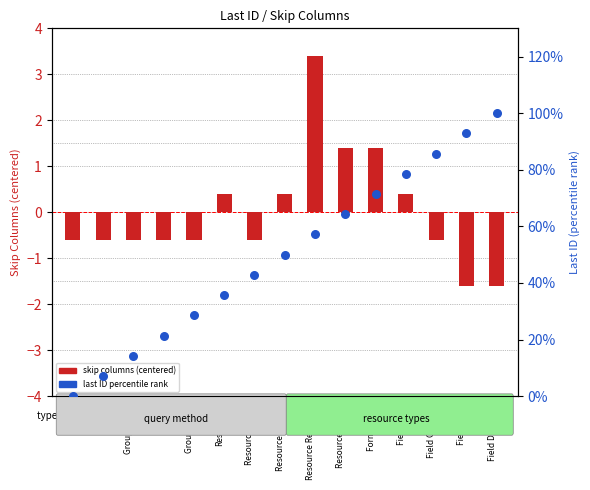

At which category is the sum across all series the highest?

Field Dynamic